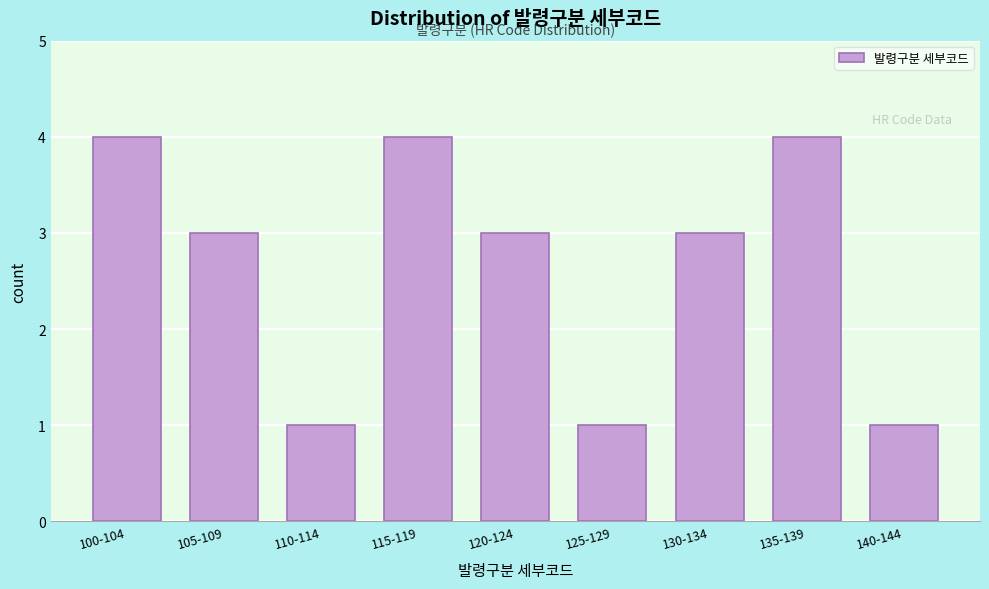

Reading left to right, extract all data points from this chart.

4	3	1	4	3	1	3	4	1